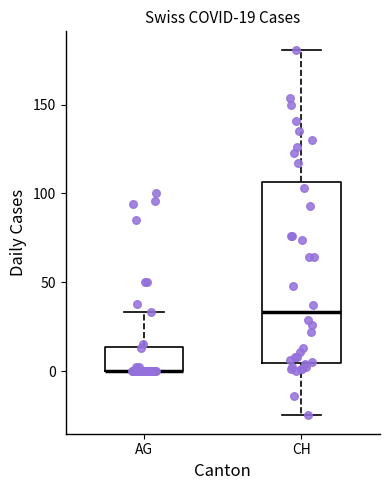

Which box is the tallest, from its lower edge to its upper edge?

CH